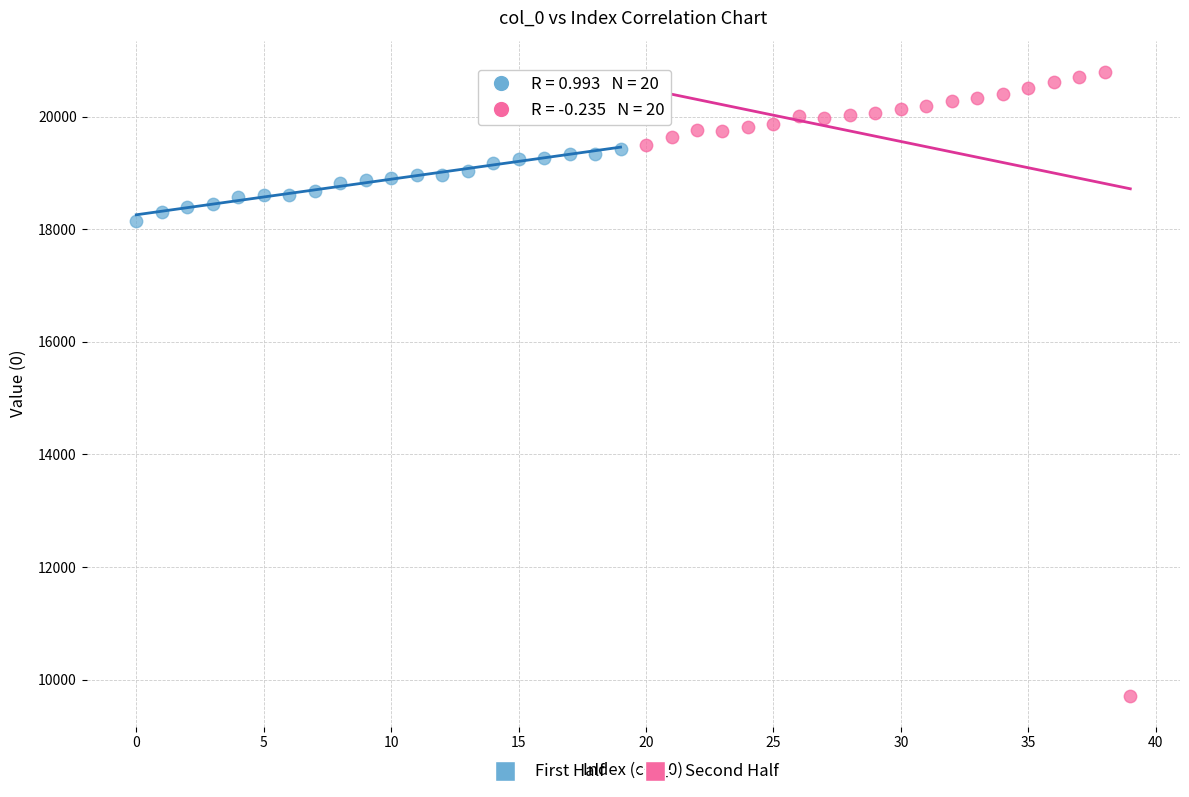

Which series contains the highest Y value?

Second Half